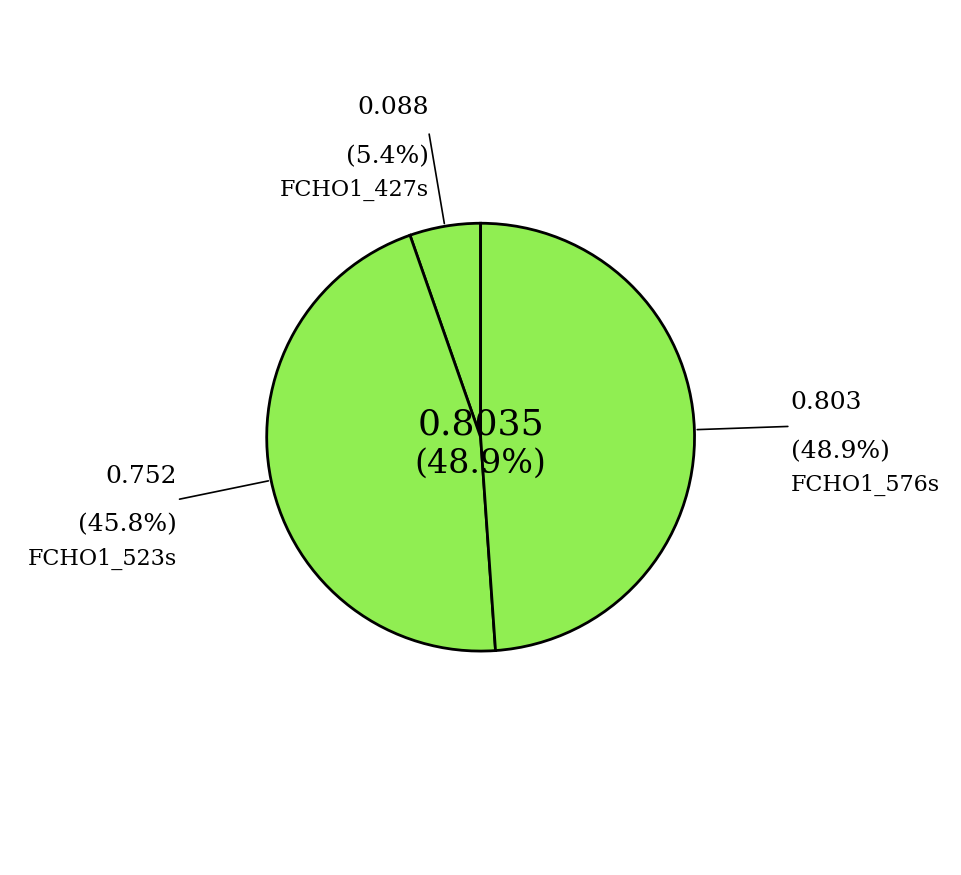

Does FCHO1_427s represent more than half of the total?

No